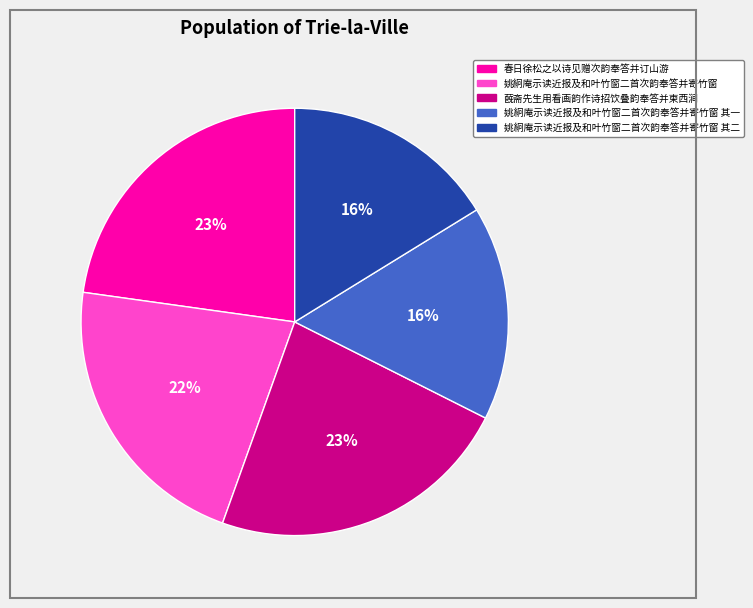

To the nearest percent, what is the average slice percentage?

20%